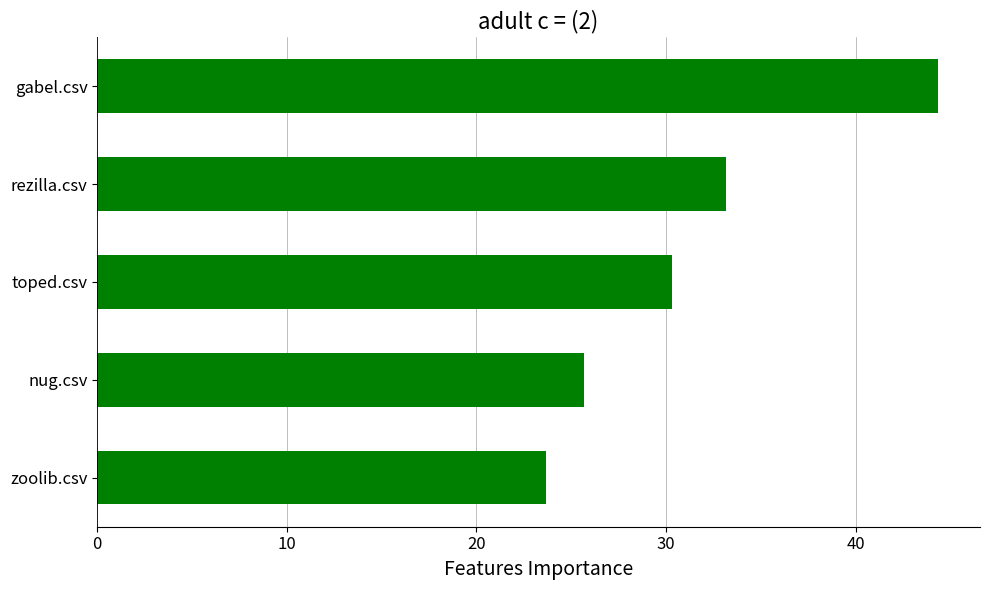

Count the number of categories in the chart.

5